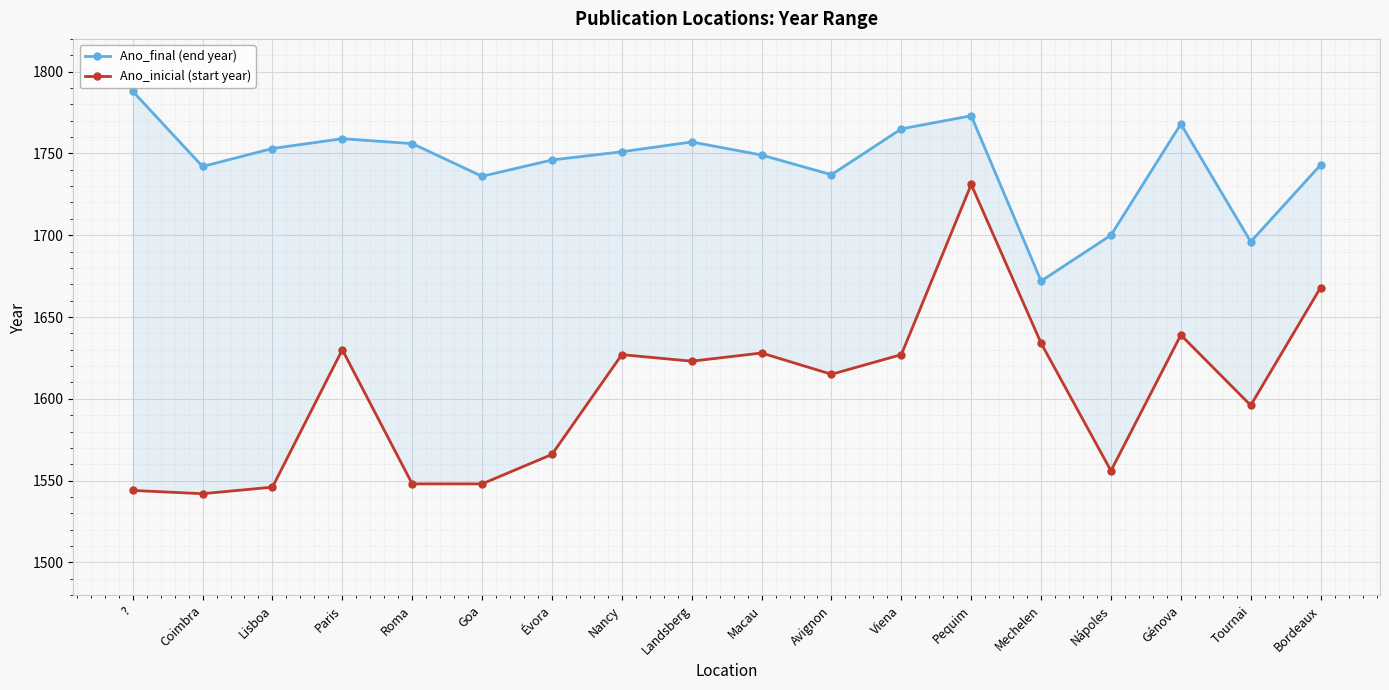

List the series in order of their overall mean, lowest first.

Ano_inicial (start year), Ano_final (end year)